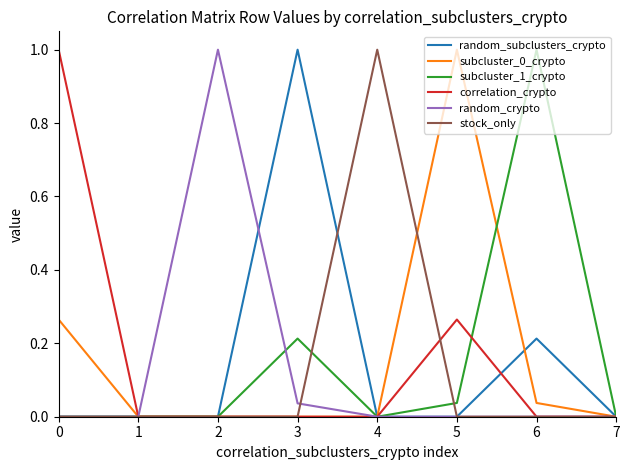

Is the value of random_crypto at 1 greater than the value of random_subclusters_crypto at 3?

No